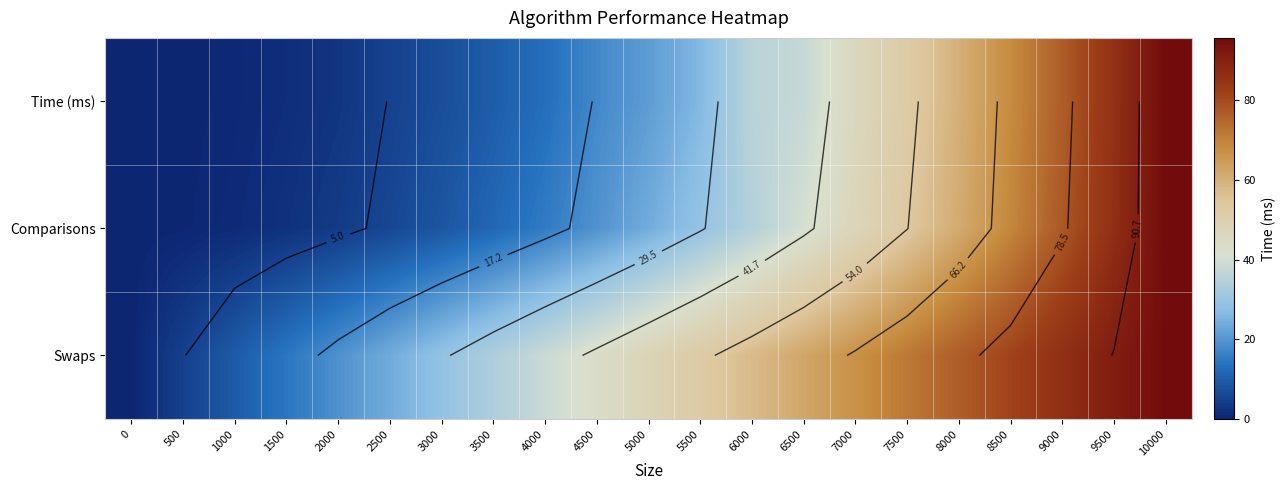

Between 1500 and 4000, which is larger?

4000